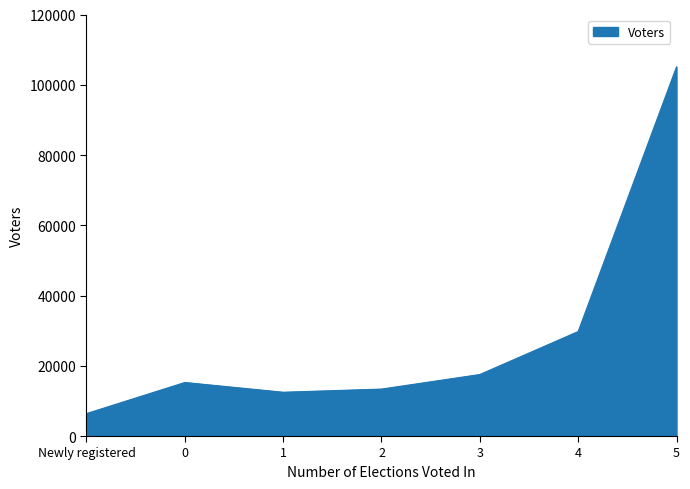

The chart shows a value of 10479 at Newly registered. True or false?

False